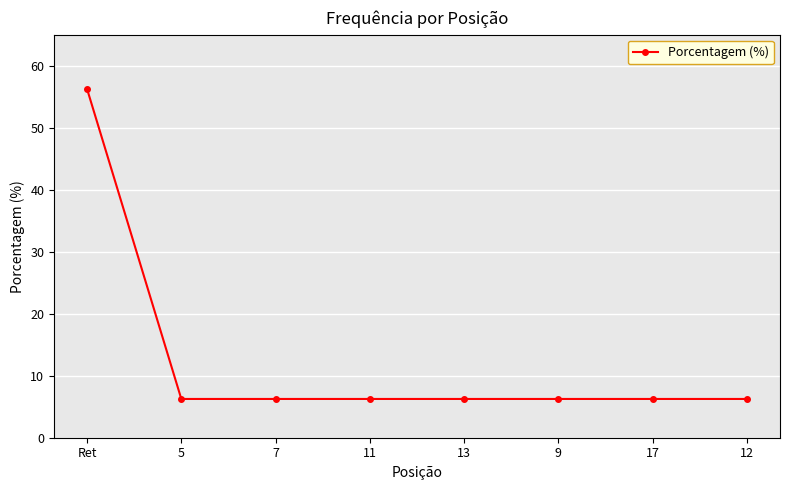

The value at 11 is 8.8. True or false?

False